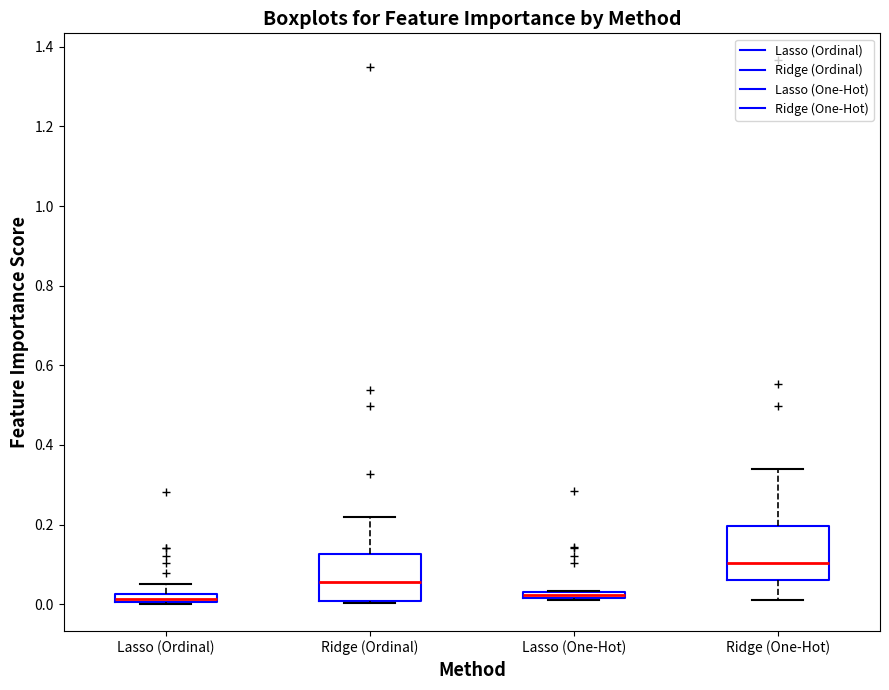

Where is the lower edge of the box for Lasso (One-Hot) on the y-axis? The values are not printed on the chart, so give them approximately, as read against the axis.

0.02